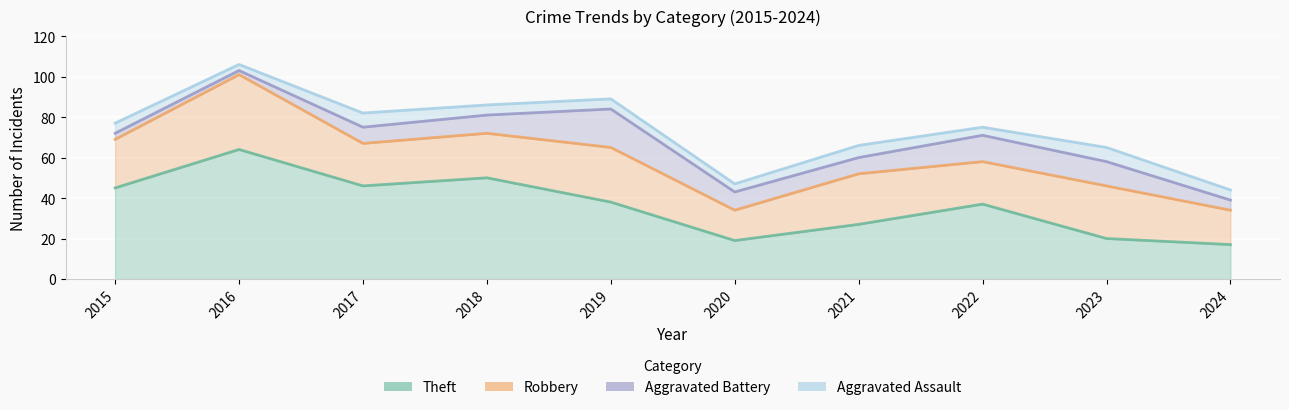

What is the difference between the maximum and minimum values in the Theft series?

47